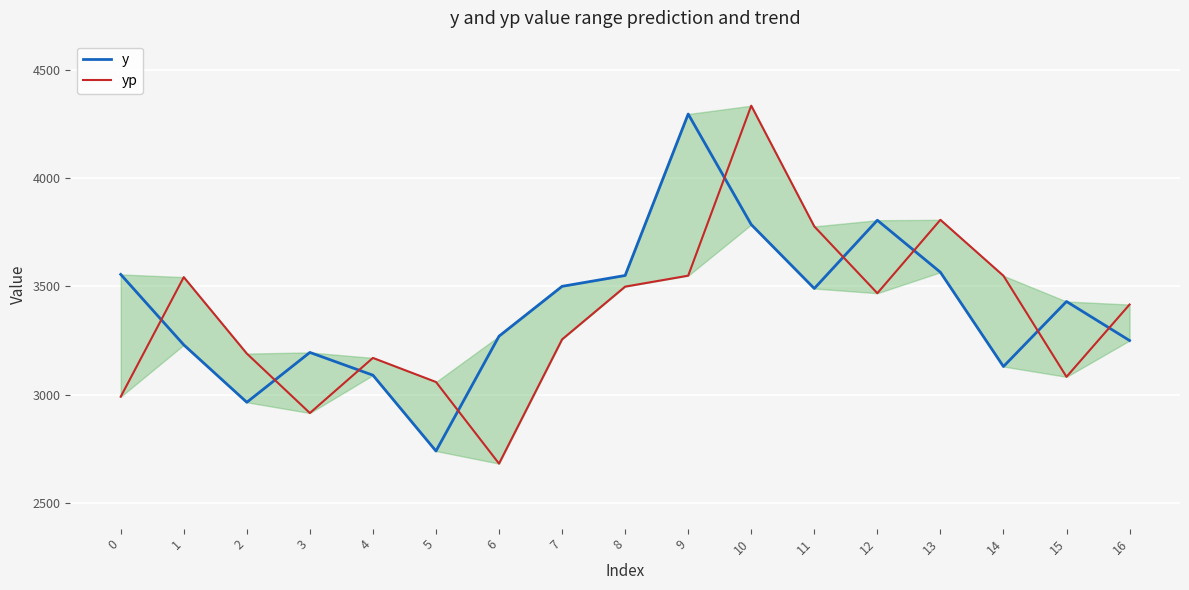

Reading left to right, what are all the values shown in this chart?

y: 3555.0	3230.0	2965.0	3195.0	3090.0	2740.0	3270.0	3500.0	3550.0	4295.0	3785.0	3490.0	3805.0	3565.0	3130.0	3430.0	3250.0
yp: 2990.7	3542.4	3189.7	2915.4	3169.7	3058.6	2682.0	3255.2	3498.6	3549.2	4333.5	3776.4	3468.2	3806.9	3548.6	3082.4	3416.0